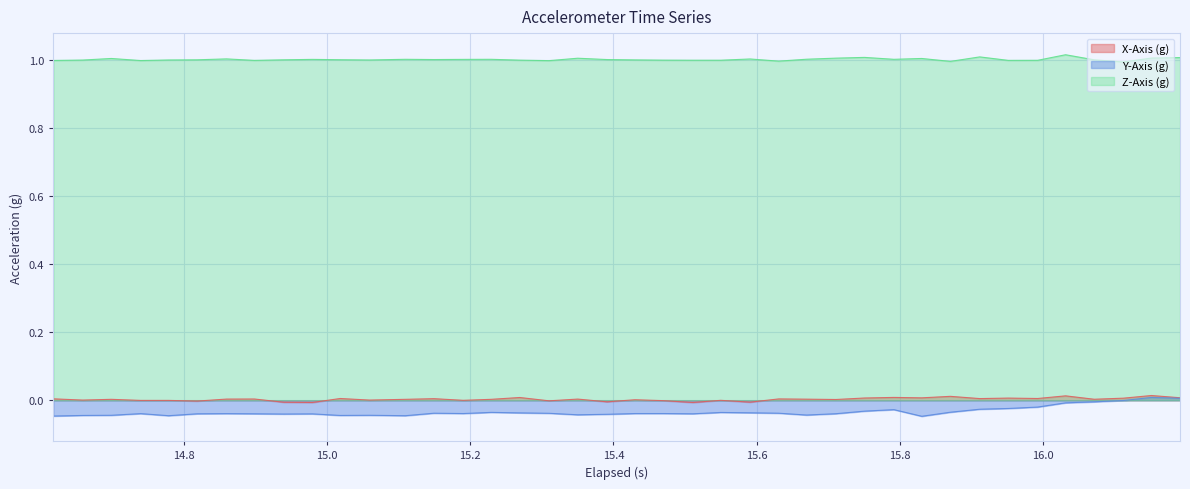

True or false: Y-Axis (g) and X-Axis (g) cross at least once.

False